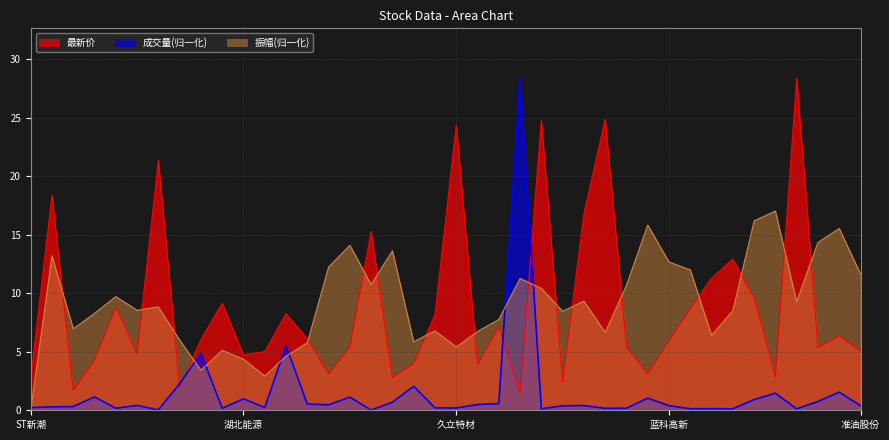

What is the difference between the highest and lowest values at 纽威股份?

24.7